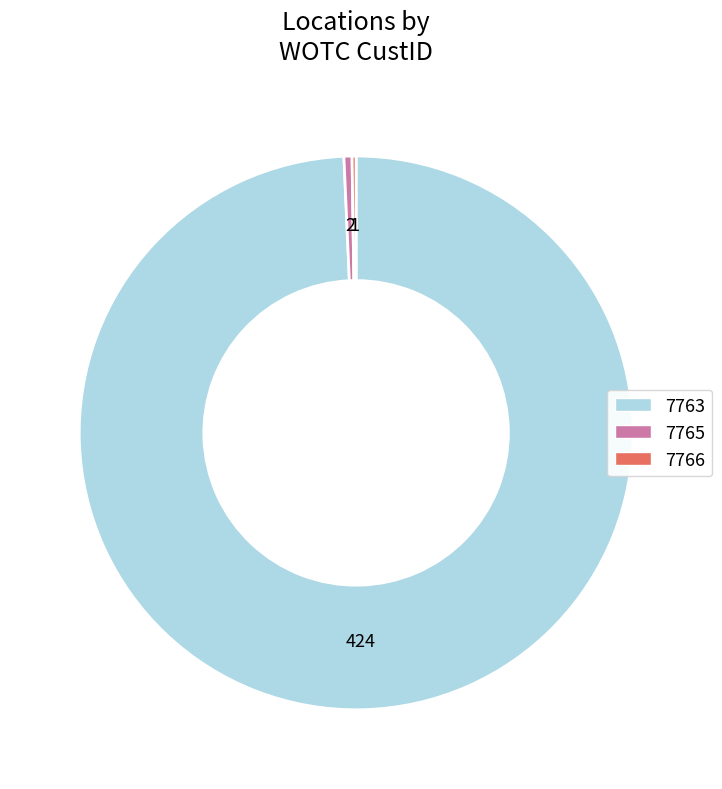

Does any single category account for the majority?

Yes